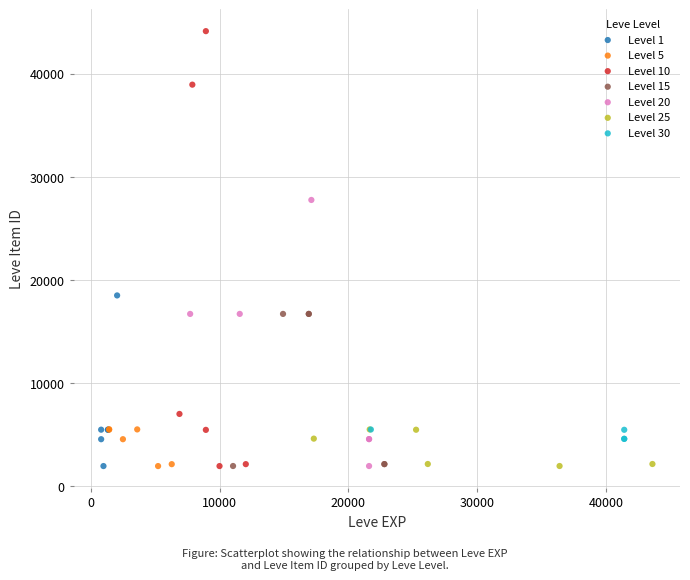

Which series reaches the maximum Y coordinate?

Level 10